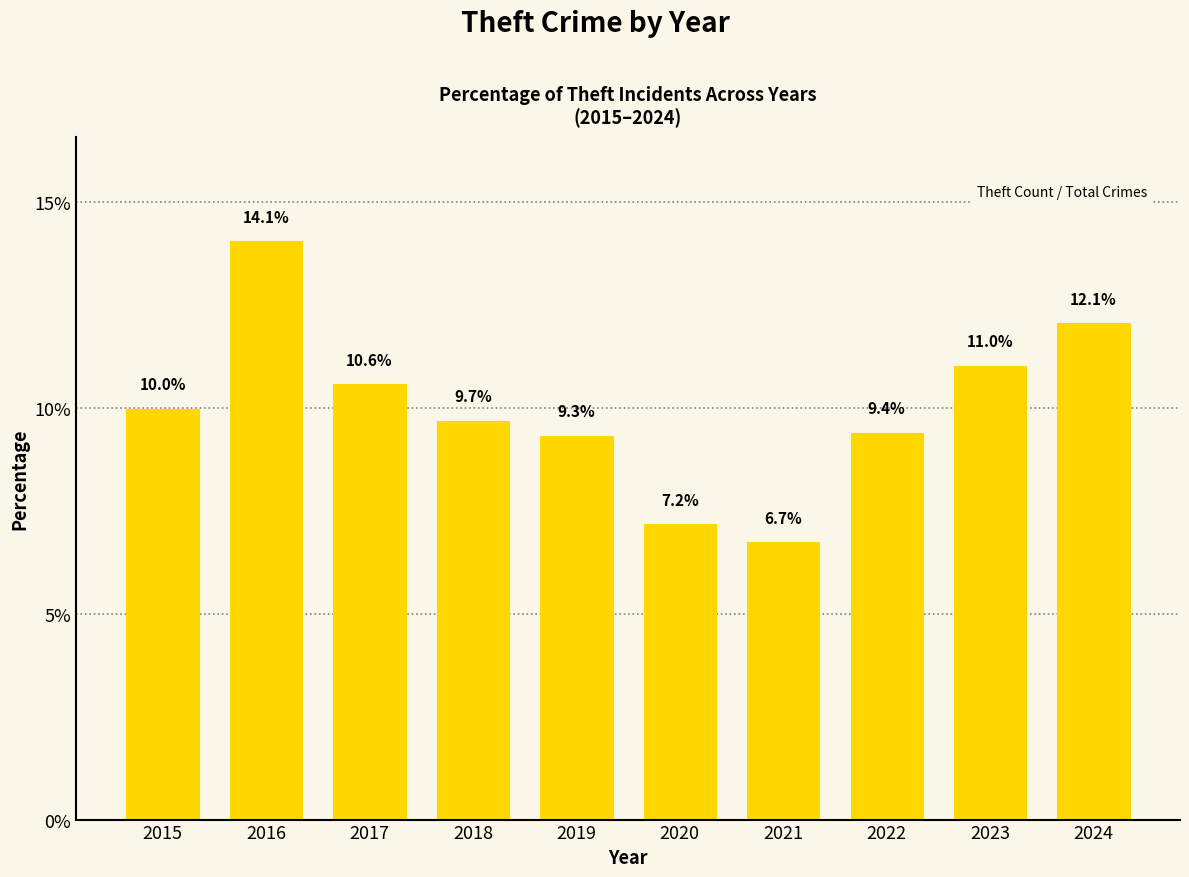

List the labels in order of value, largest first.

2016, 2024, 2023, 2017, 2015, 2018, 2022, 2019, 2020, 2021